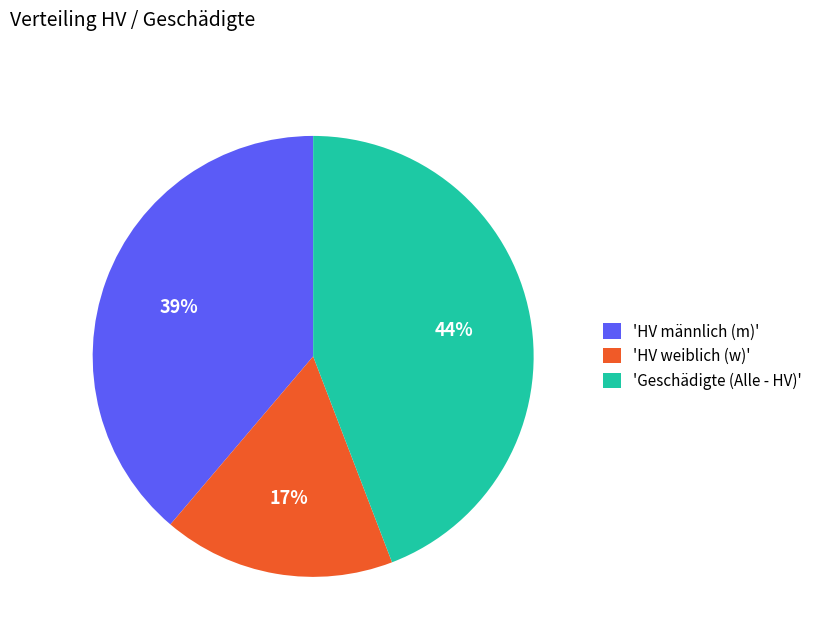

Combined, do 'Geschädigte (Alle - HV)' and 'HV weiblich (w)' account for over 50%?

Yes